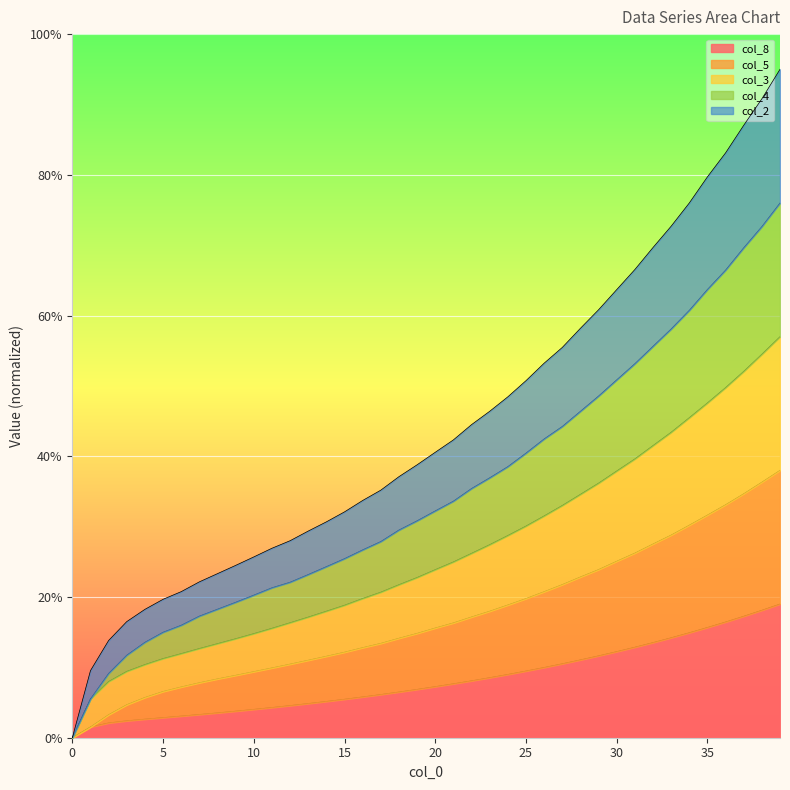

The col_8 series shows 5.9 at 4. True or false?

False